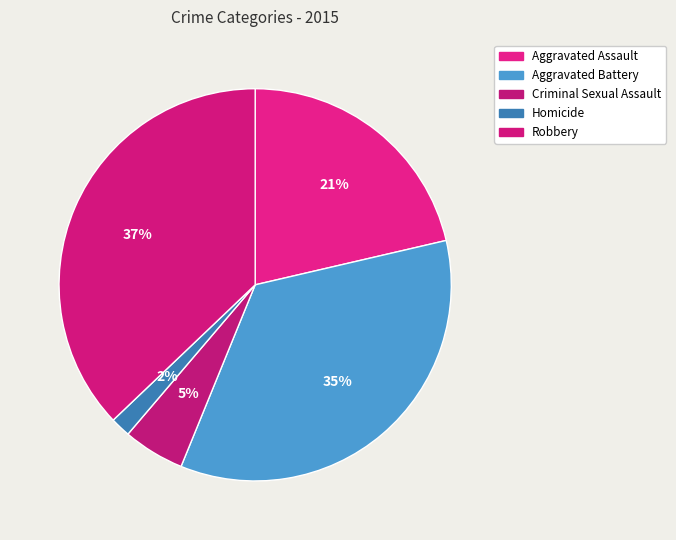

Rank the categories by value from highest to lowest.

Robbery, Aggravated Battery, Aggravated Assault, Criminal Sexual Assault, Homicide